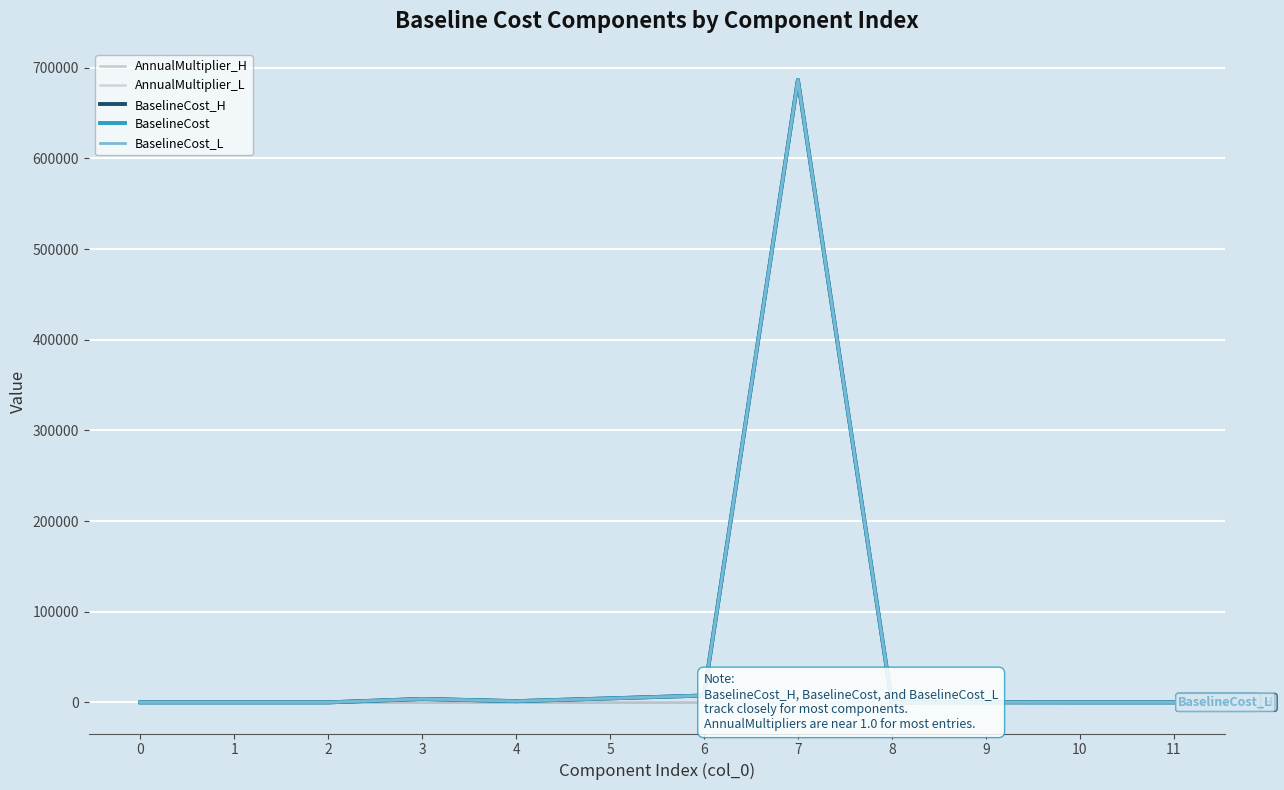

True or false: AnnualMultiplier_H and AnnualMultiplier_L intersect in this chart.

False